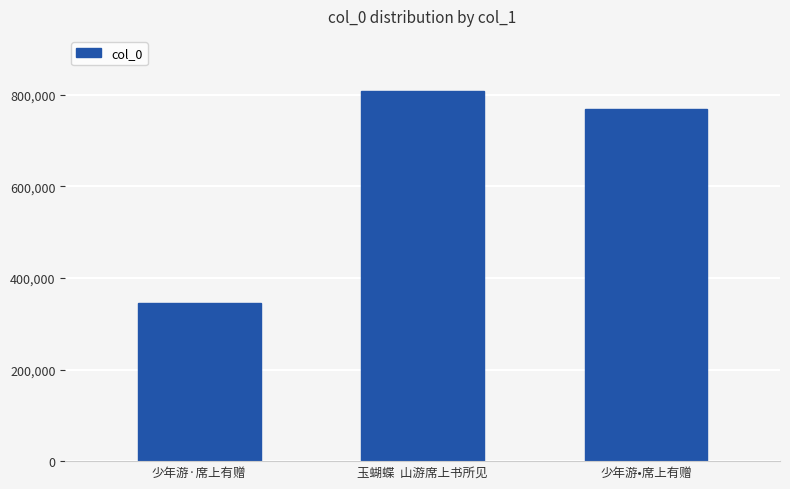

Approximately how many times larger is the value at 少年游·席上有赠 compared to 玉蝴蝶  山游席上书所见?

0.4